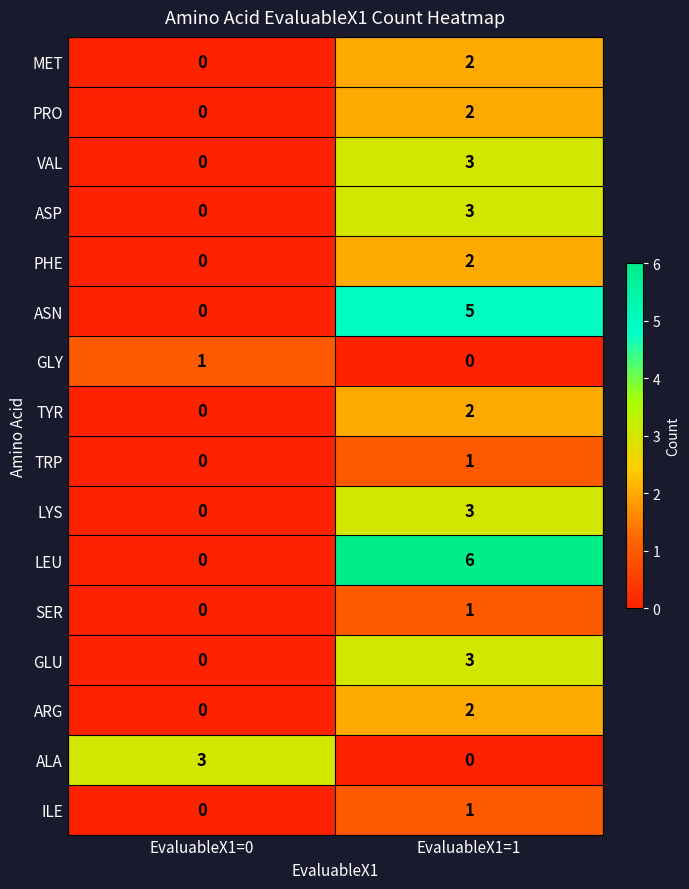

The value of GLY at EvaluableX1=0 is 1. True or false?

True